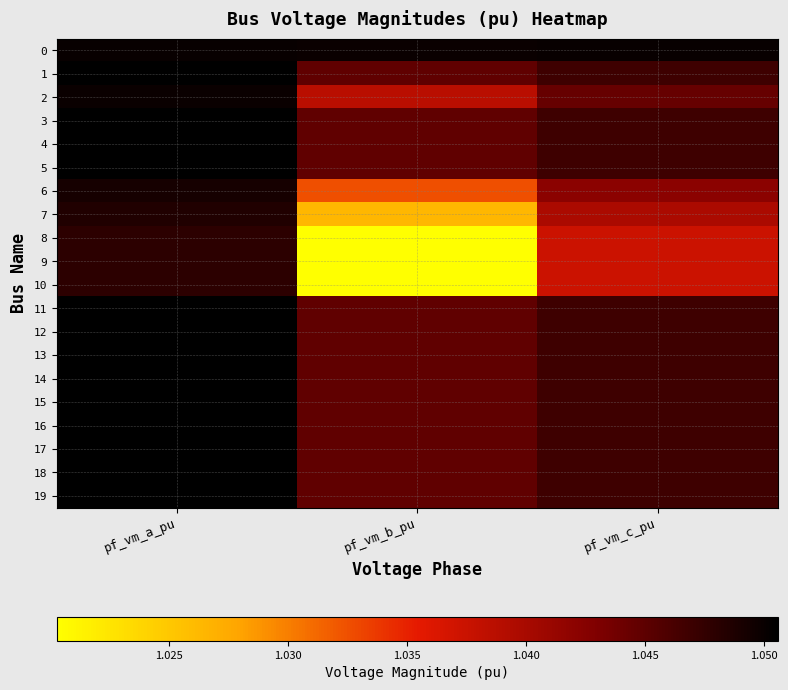

Which has a higher value, pf_vm_b_pu or pf_vm_a_pu?

pf_vm_a_pu